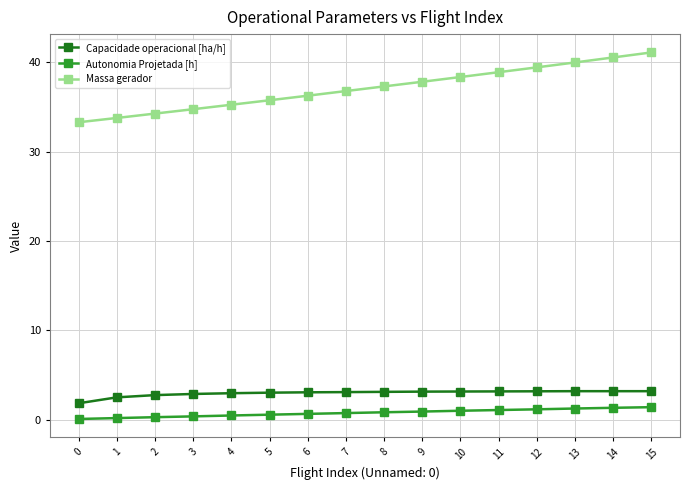

Is the value of Capacidade operacional [ha/h] at 8 greater than the value of Autonomia Projetada [h] at 0?

Yes